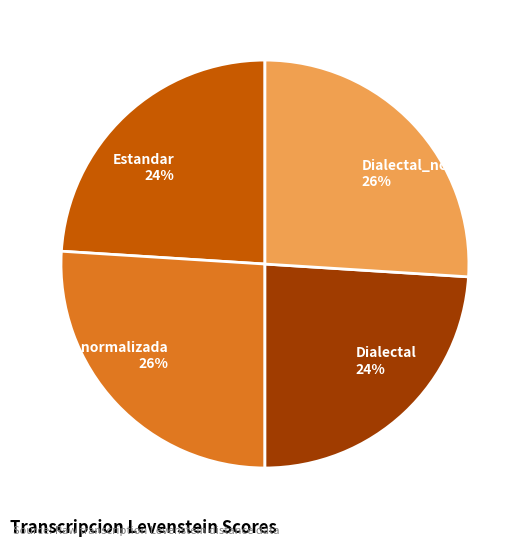

What percentage is the Estandar_normalizada 26% slice, to the nearest percent?

26%